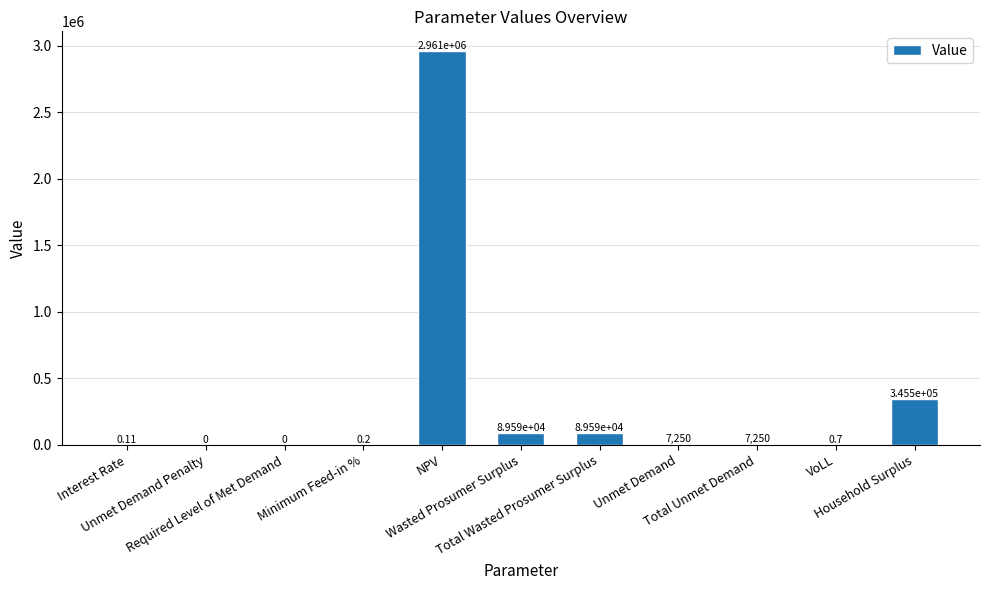

Rank the categories by value from highest to lowest.

NPV, Household Surplus, Wasted Prosumer Surplus, Total Wasted Prosumer Surplus, Unmet Demand, Total Unmet Demand, VoLL, Minimum Feed-in %, Interest Rate, Unmet Demand Penalty, Required Level of Met Demand